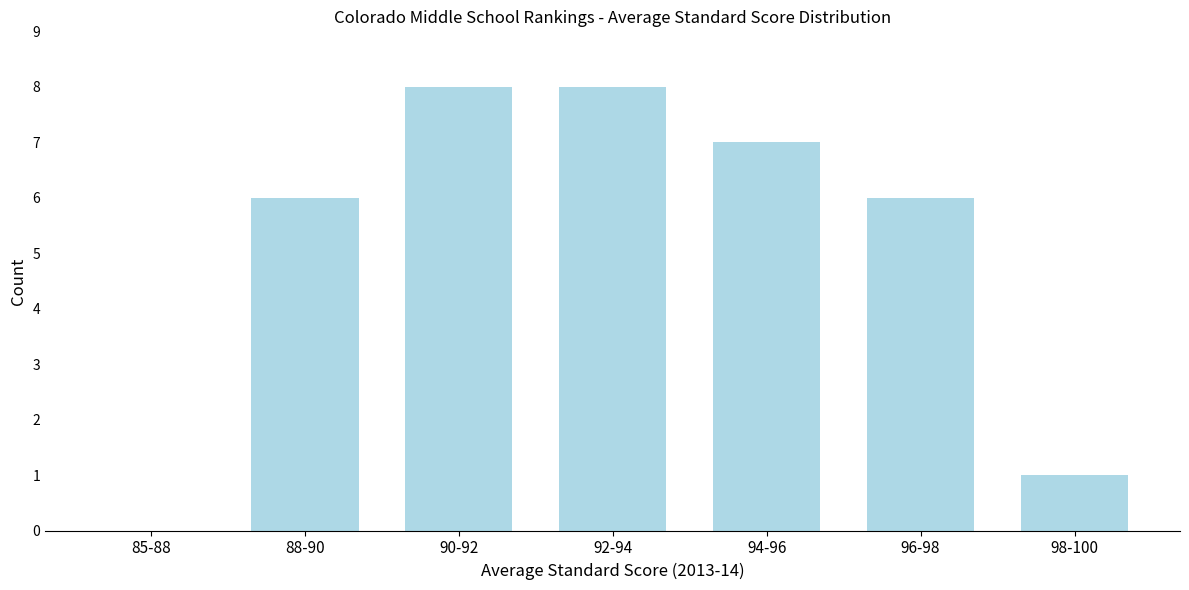

Reading left to right, extract all data points from this chart.

85-88=0	88-90=6	90-92=8	92-94=8	94-96=7	96-98=6	98-100=1